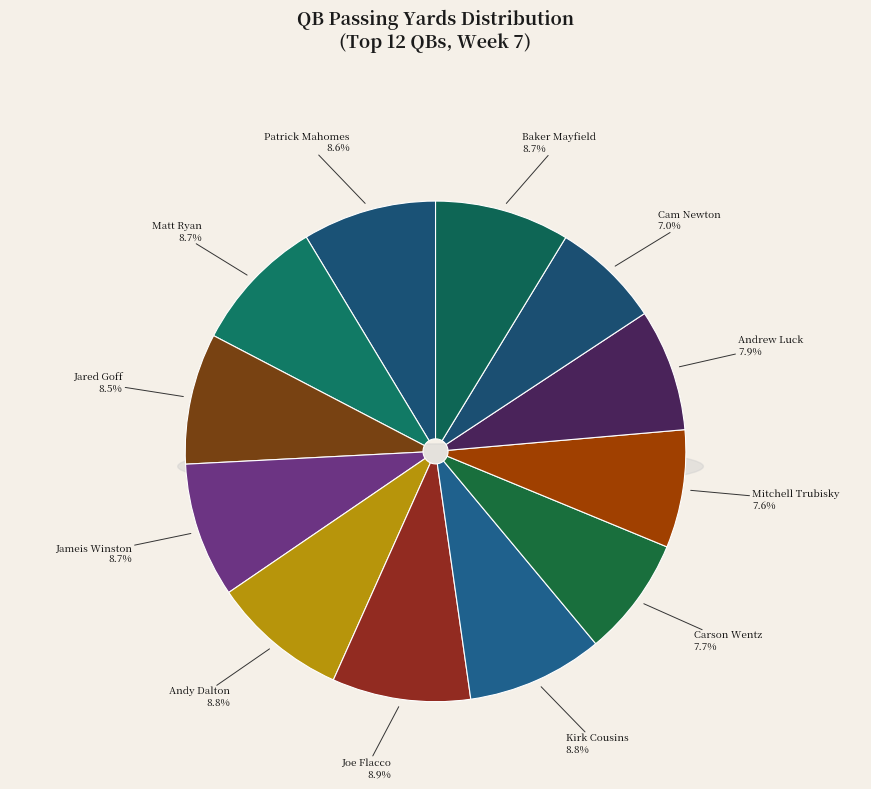

To the nearest percent, what is the combined percentage of Patrick Mahomes and Andrew Luck?

17%